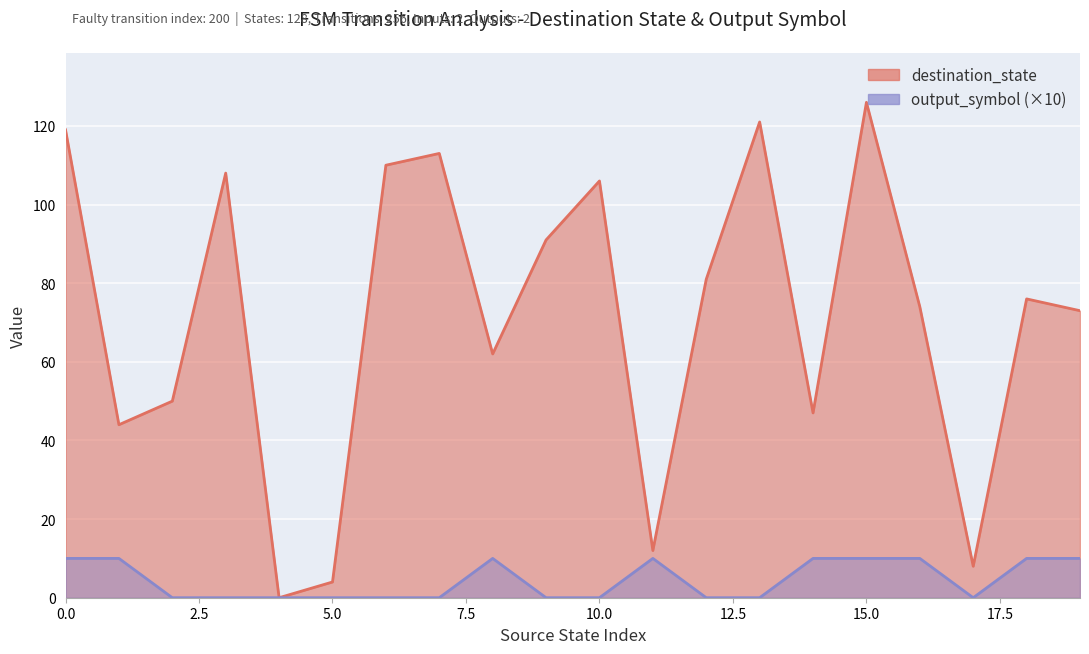

Is it true that destination_state equals 50 at 2?

True